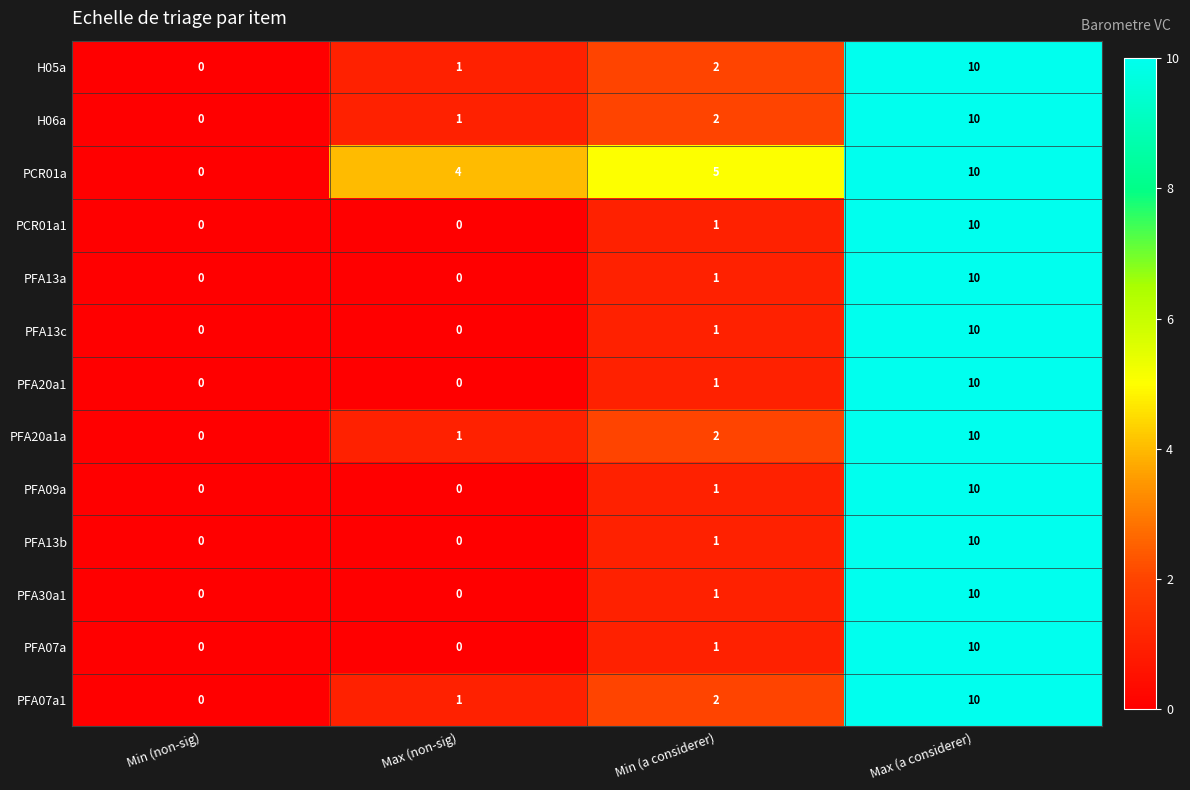

Where is PFA20a1a nearest to the value 5?

Min (a considerer)